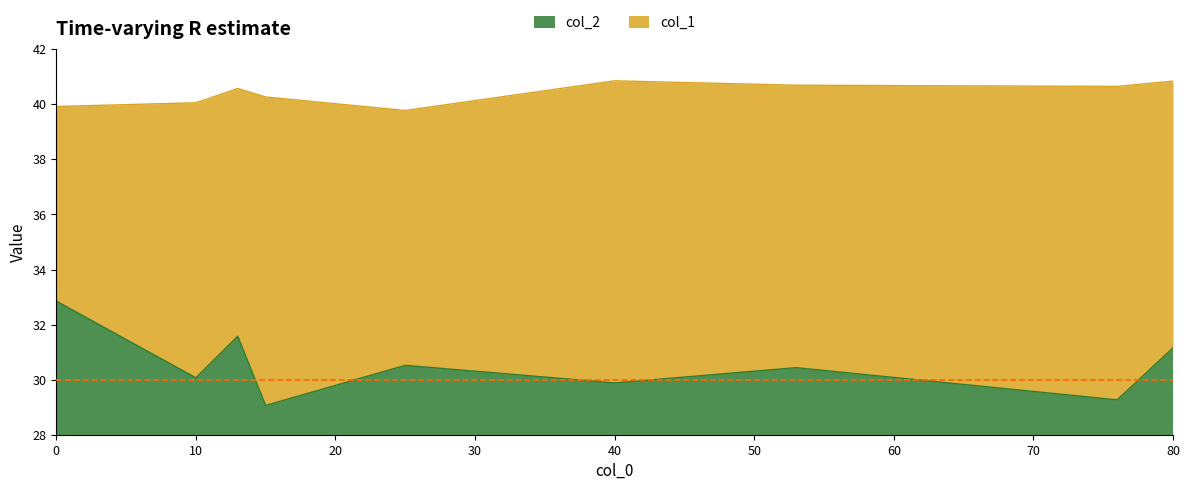

At which label is col_1 closest to 40?

10